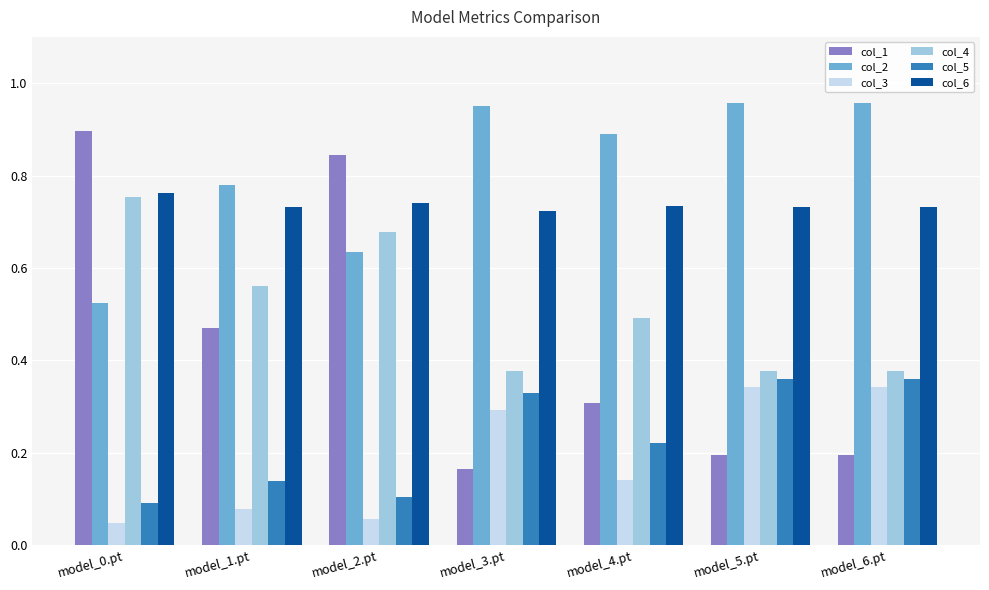

Which series has the largest total across all categories?

col_2